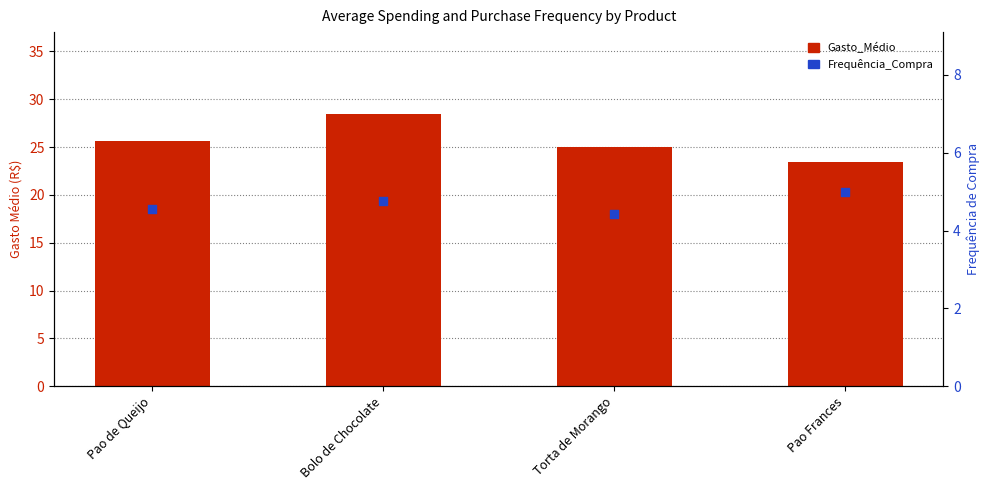

Which series has the largest total across all categories?

Gasto_Médio